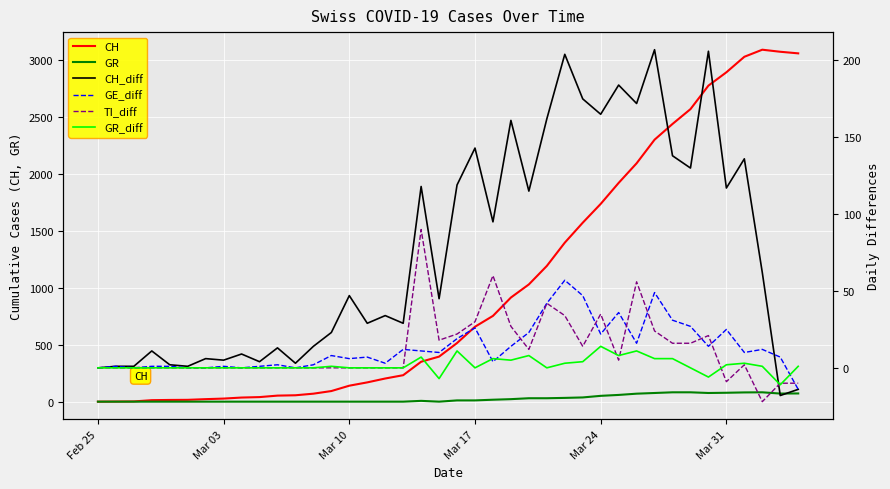

How many negative values does the GE_diff series have?

1